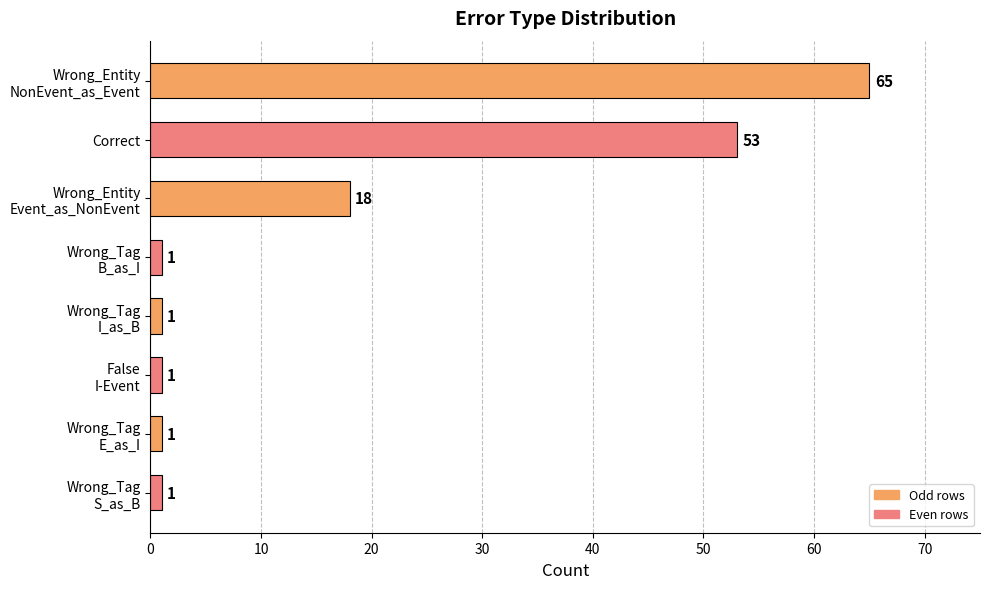

What is the value of the 1st bar from the top?

65